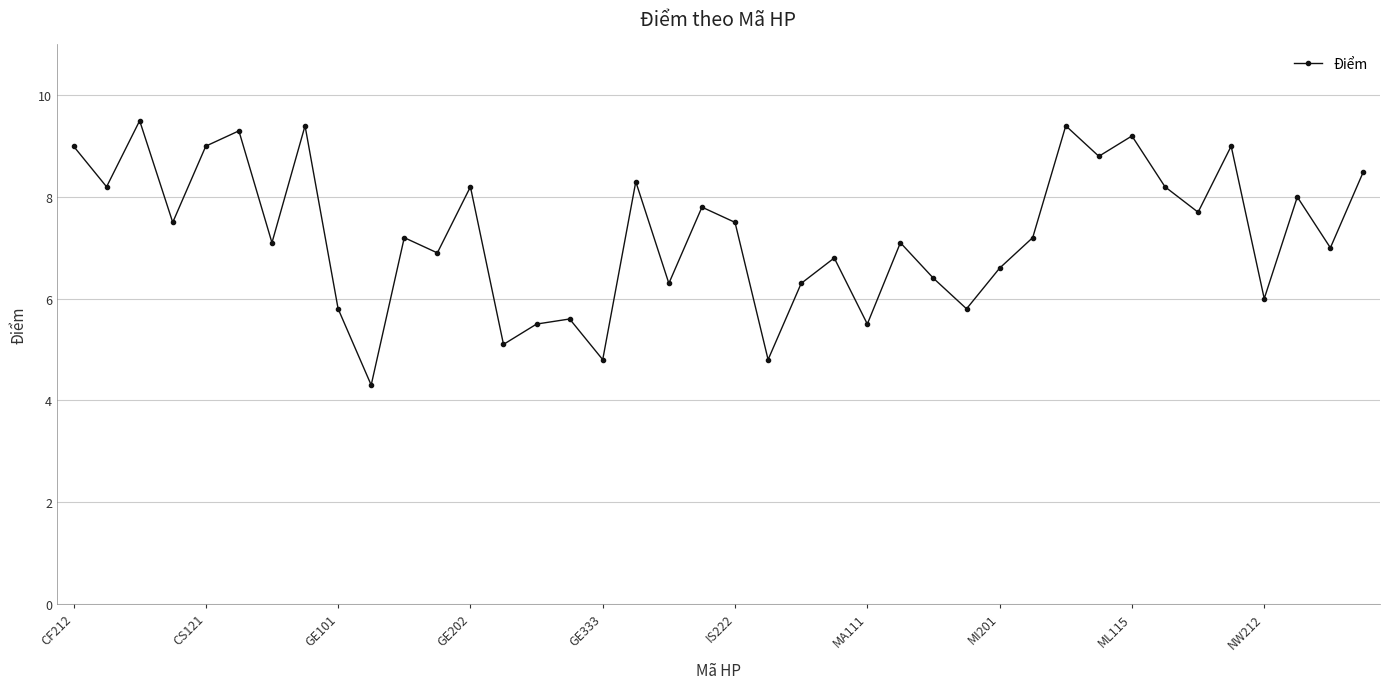

What is the maximum value shown in the chart?

9.5